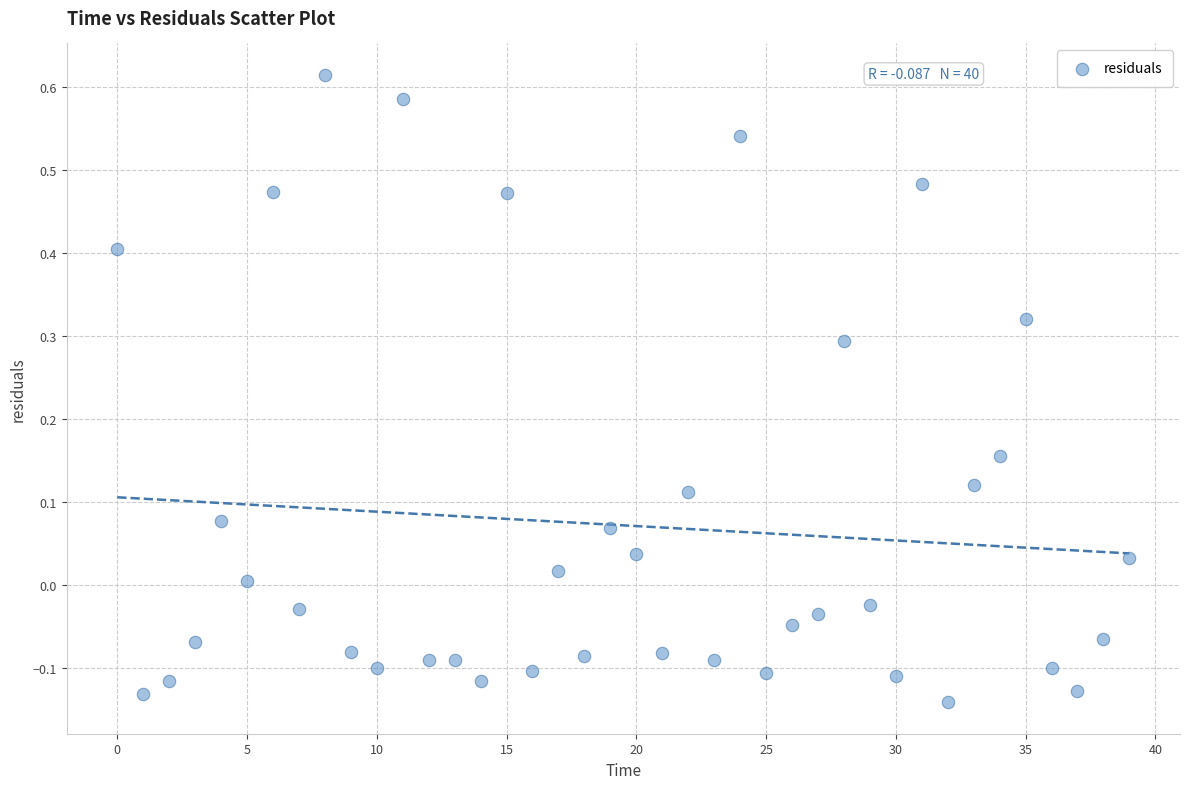

What is the range of Y values (max minus min)?

0.8